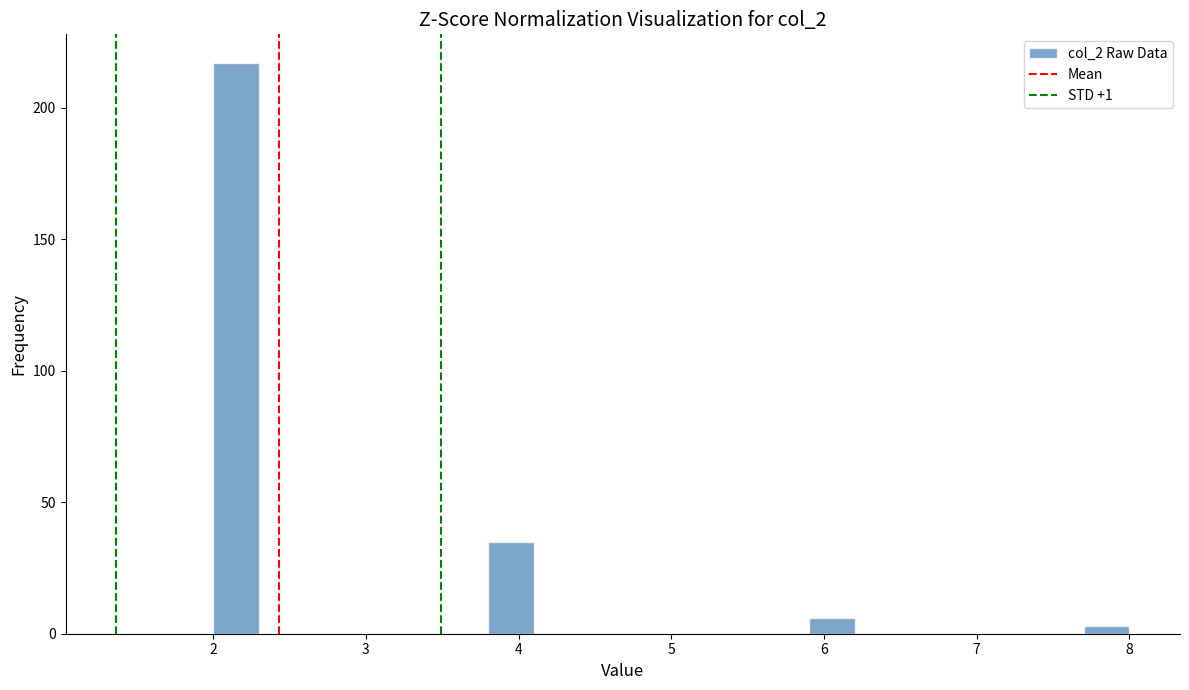

Read against the x-axis, roughly where is the centre of the tallest bar?

2.2